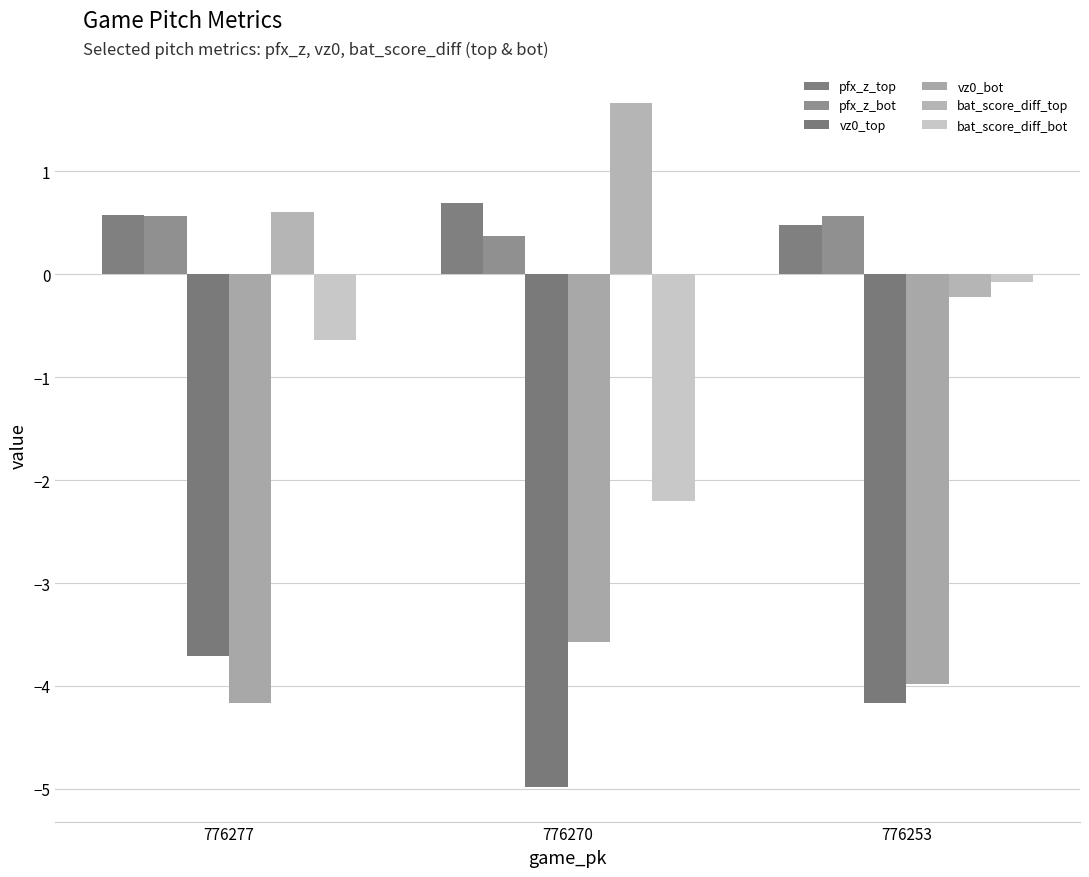

What is the difference between the second highest and minimum values in the vz0_bot series?

0.2